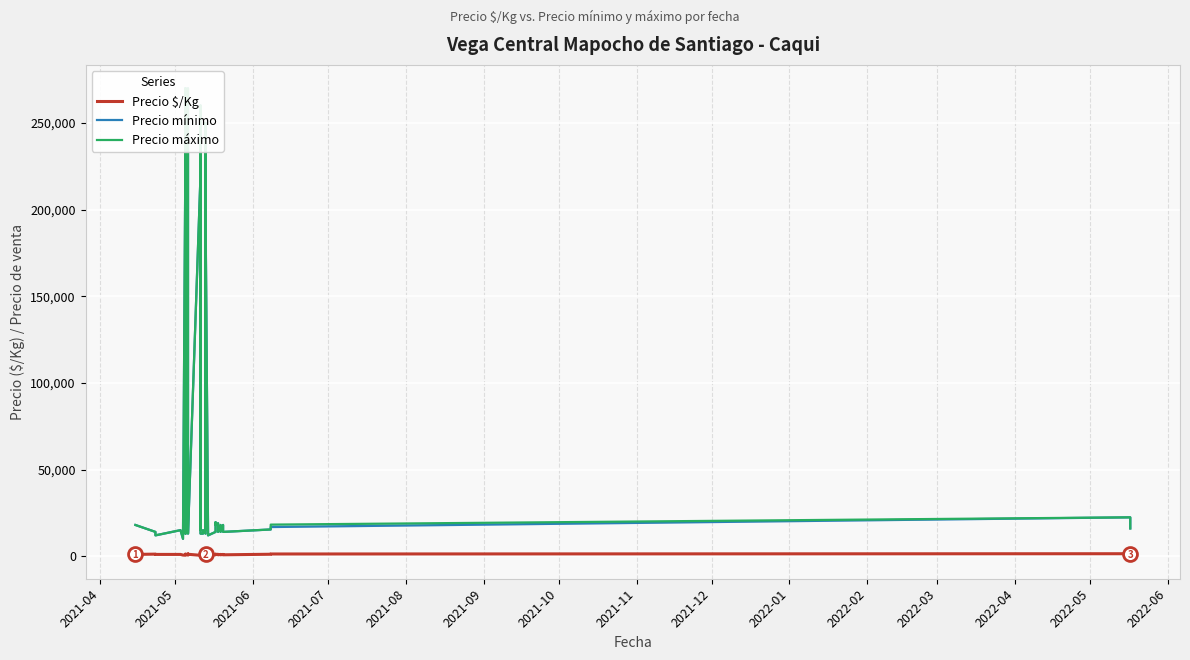

At which label does Precio $/Kg first exceed 1000?

2021-05